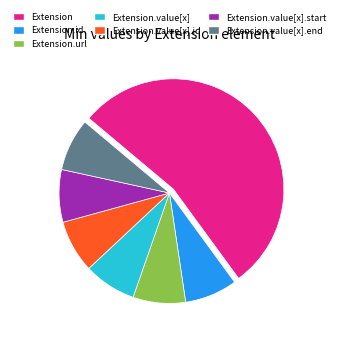

Does Extension.value[x] represent more than half of the total?

No